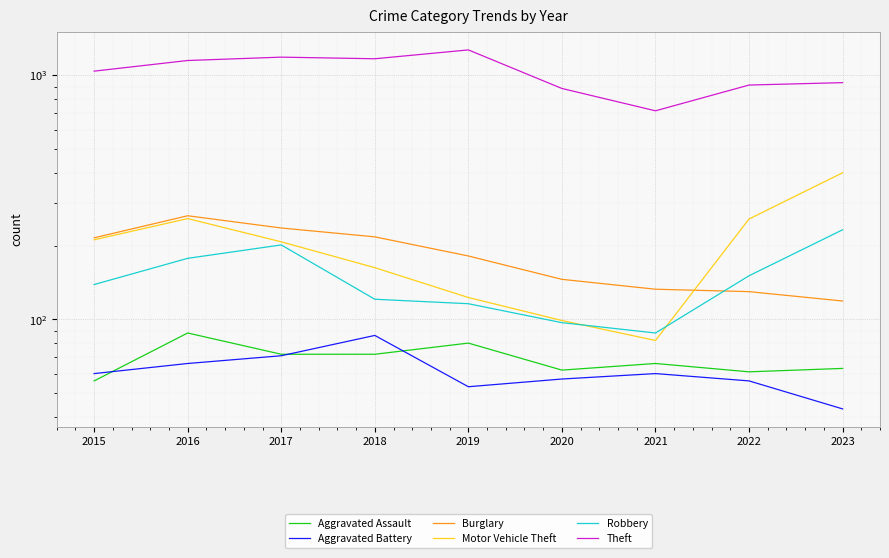

What is the value of the Aggravated Battery point at the 3rd from the left?

71